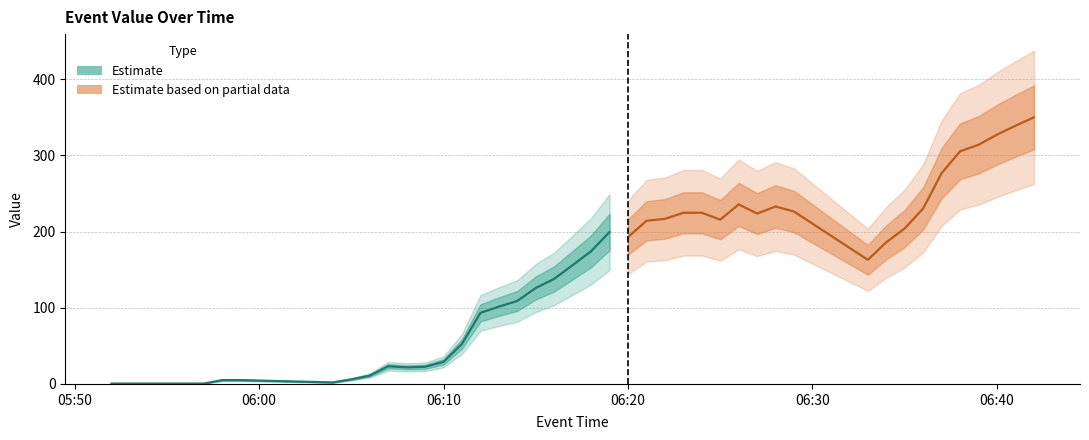

Reading left to right, transcribe all the data shown in this chart.

2025-05-04 05:52:00=0.5	2025-05-04 05:57:00=0.5	2025-05-04 05:58:00=5.0	2025-05-04 05:59:00=5.0	2025-05-04 06:04:00=2.0	2025-05-04 06:05:00=6.0	2025-05-04 06:06:00=11.0	2025-05-04 06:07:00=23.2	2025-05-04 06:08:00=21.8	2025-05-04 06:09:00=22.5	2025-05-04 06:10:00=29.0	2025-05-04 06:11:00=52.5	2025-05-04 06:12:00=93.2	2025-05-04 06:13:00=101.5	2025-05-04 06:14:00=109.0	2025-05-04 06:15:00=126.0	2025-05-04 06:16:00=138.0	2025-05-04 06:17:00=156.0	2025-05-04 06:18:00=174.2	2025-05-04 06:19:00=199.5	2025-05-04 06:20:00=192.8	2025-05-04 06:21:00=214.2	2025-05-04 06:22:00=216.8	2025-05-04 06:23:00=224.8	2025-05-04 06:24:00=224.8	2025-05-04 06:25:00=215.8	2025-05-04 06:26:00=235.8	2025-05-04 06:27:00=223.8	2025-05-04 06:28:00=233.0	2025-05-04 06:29:00=226.3	2025-05-04 06:33:00=163.0	2025-05-04 06:34:00=186.0	2025-05-04 06:35:00=204.2	2025-05-04 06:36:00=230.5	2025-05-04 06:37:00=276.8	2025-05-04 06:38:00=305.5	2025-05-04 06:39:00=314.0	2025-05-04 06:40:00=327.3	2025-05-04 06:41:00=339.0	2025-05-04 06:42:00=350.0